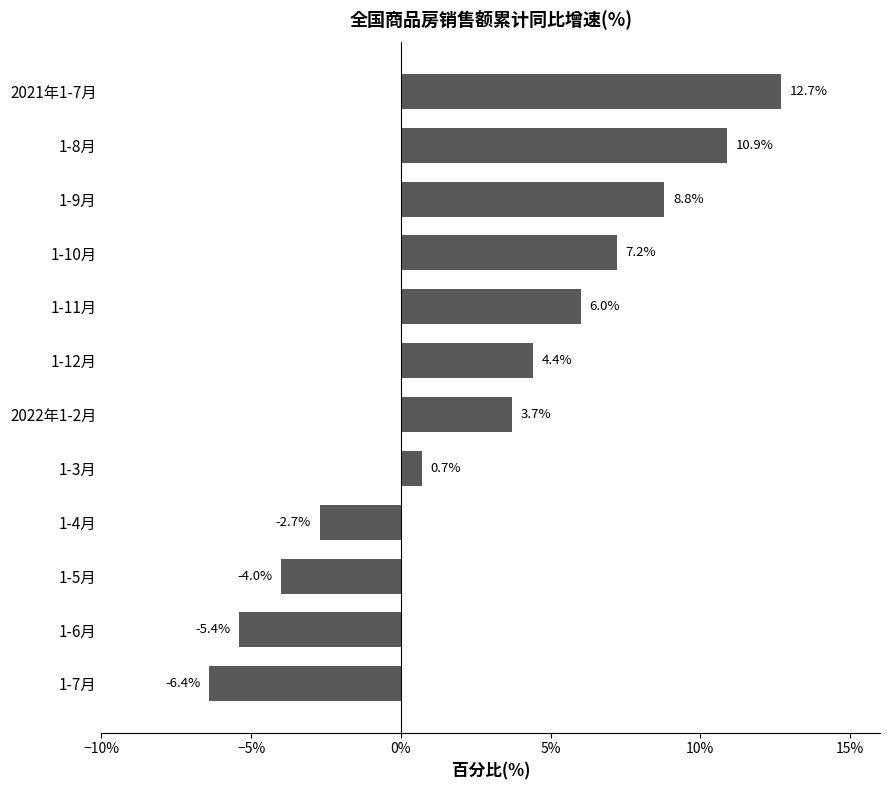

Rank the categories by value from highest to lowest.

2021年1-7月, 1-8月, 1-9月, 1-10月, 1-11月, 1-12月, 2022年1-2月, 1-3月, 1-4月, 1-5月, 1-6月, 1-7月